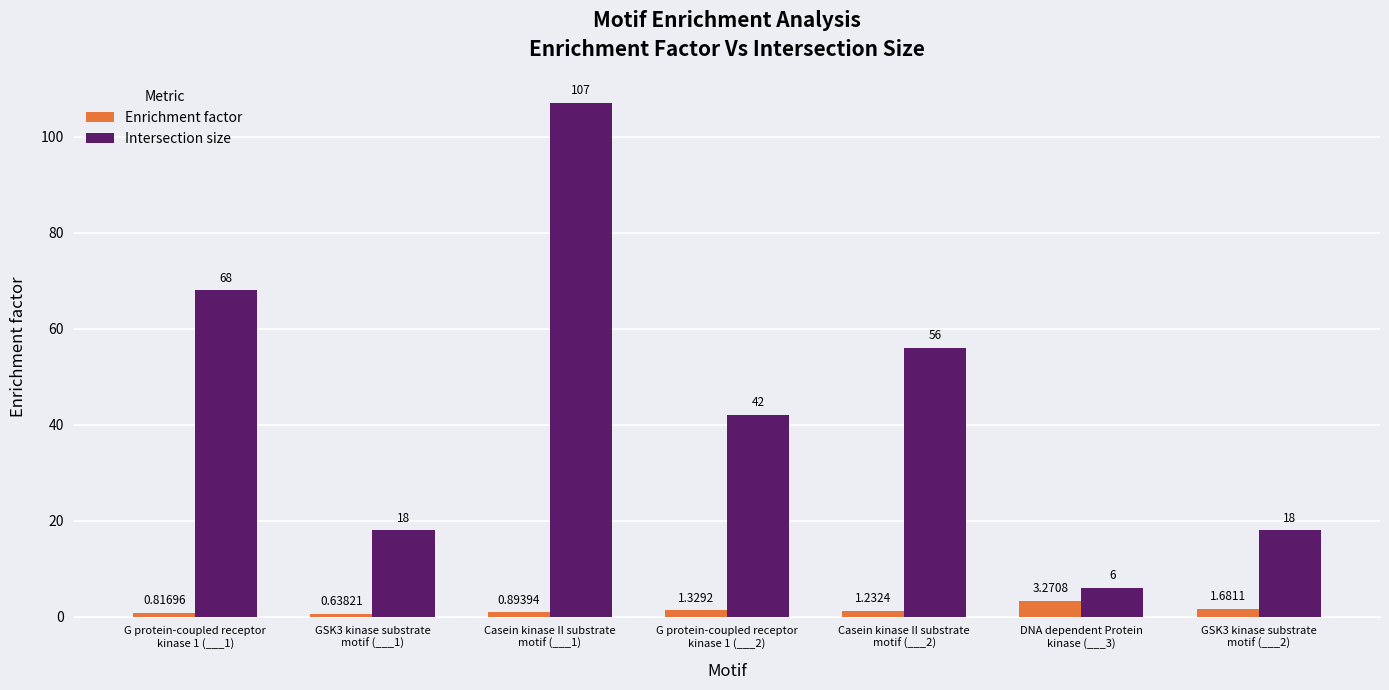

What is the label of the 7th bar from the left?

GSK3 kinase substrate
motif (___2)